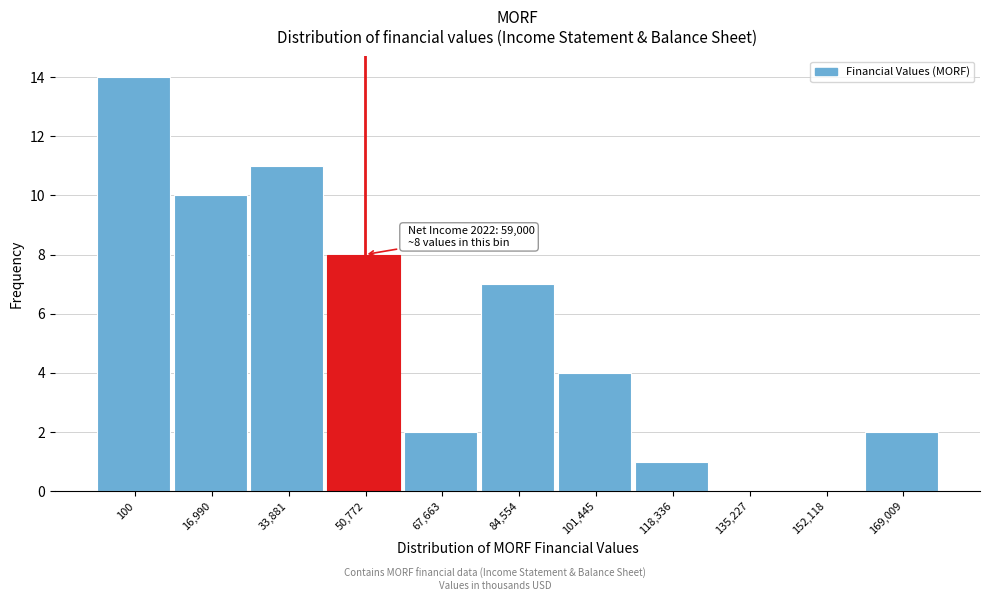

Reading left to right, list all the values displayed in this chart.

100=14	16,990=10	33,881=11	50,772=8	67,663=2	84,554=7	101,445=4	118,336=1	135,227=0	152,118=0	169,009=2